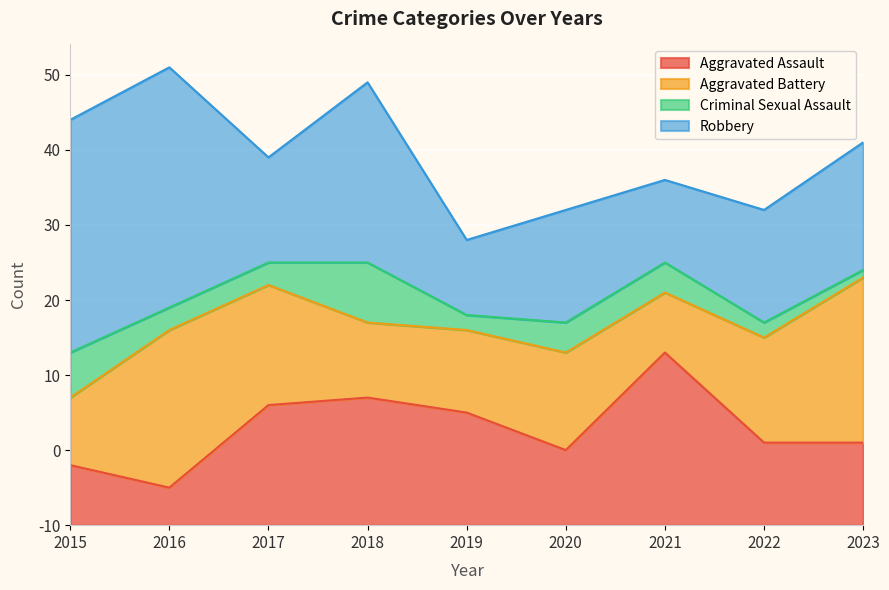

At how many categories does at least one series exceed 7?

9